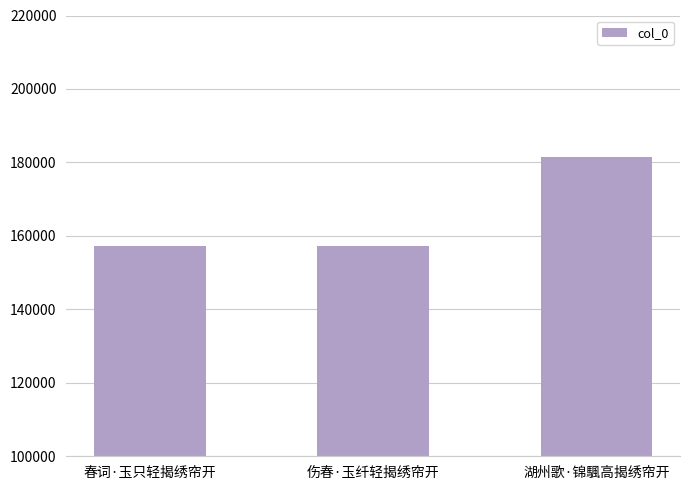

Where is the data nearest to the value 169344?

伤春·玉纤轻揭绣帘开